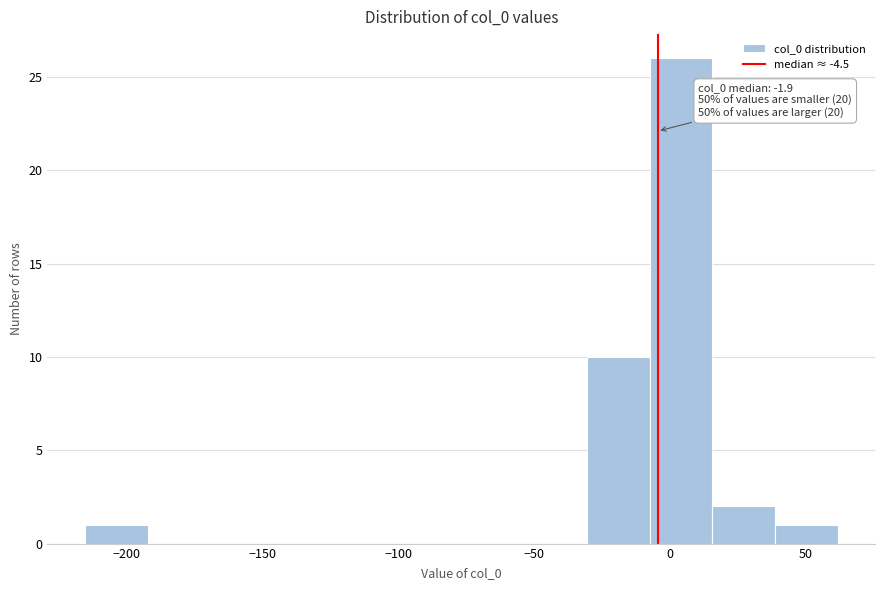

Which range on the x-axis has the tallest bar?

-5 to 15